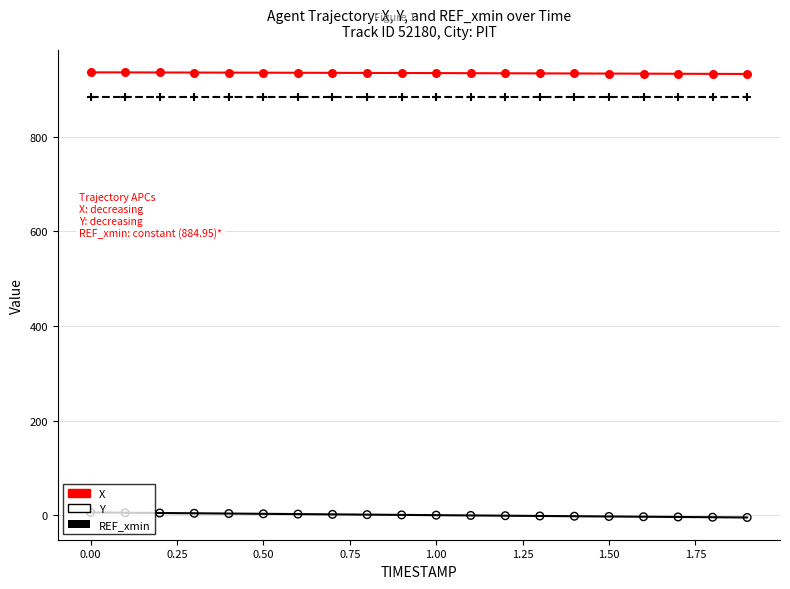

At how many categories does at least one series exceed 436?

20